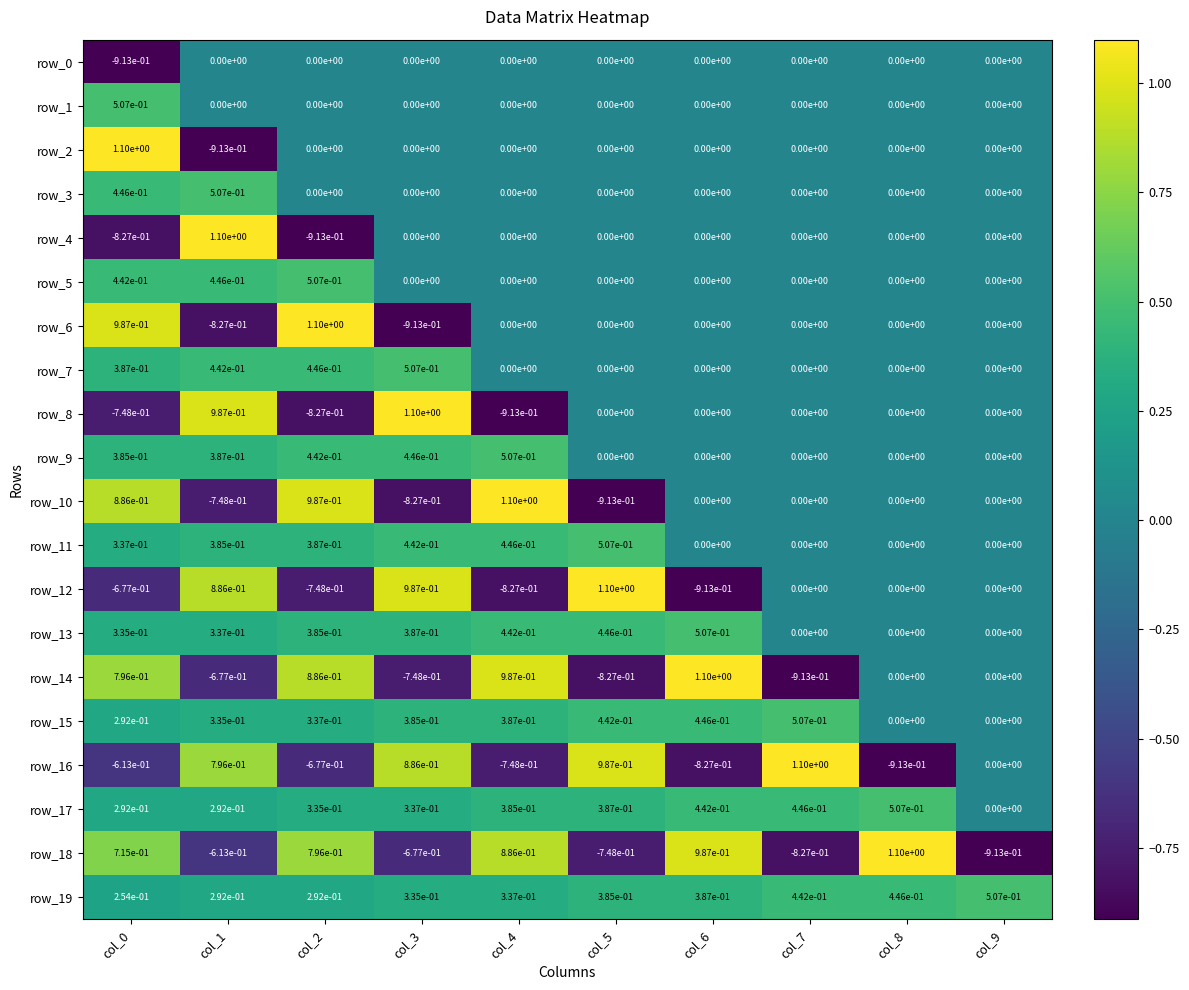

The value of row_4 at col_1 is 1.1. True or false?

True